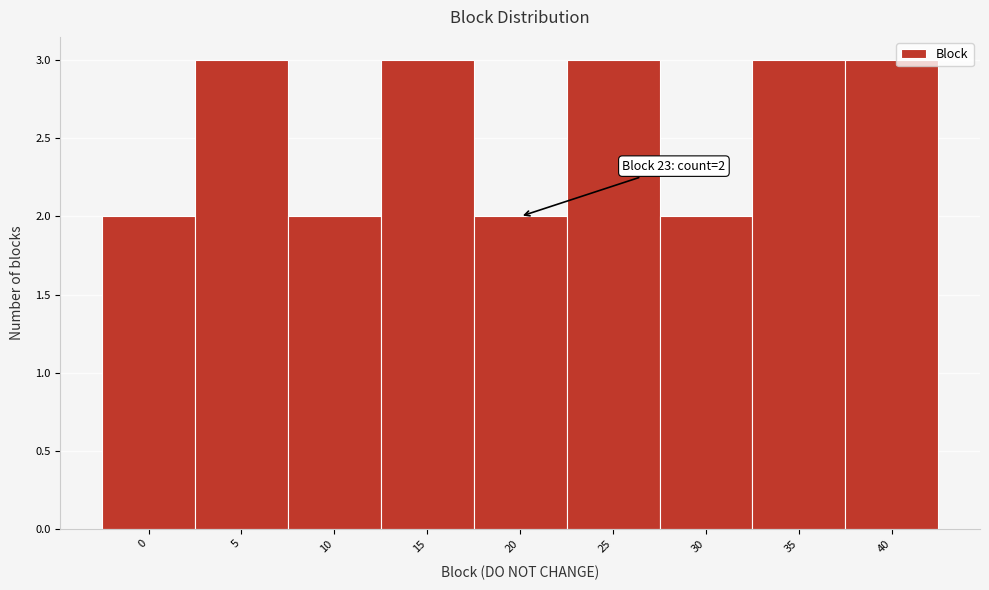

Reading right to left, what are all the values shown in this chart?

3	3	2	3	2	3	2	3	2